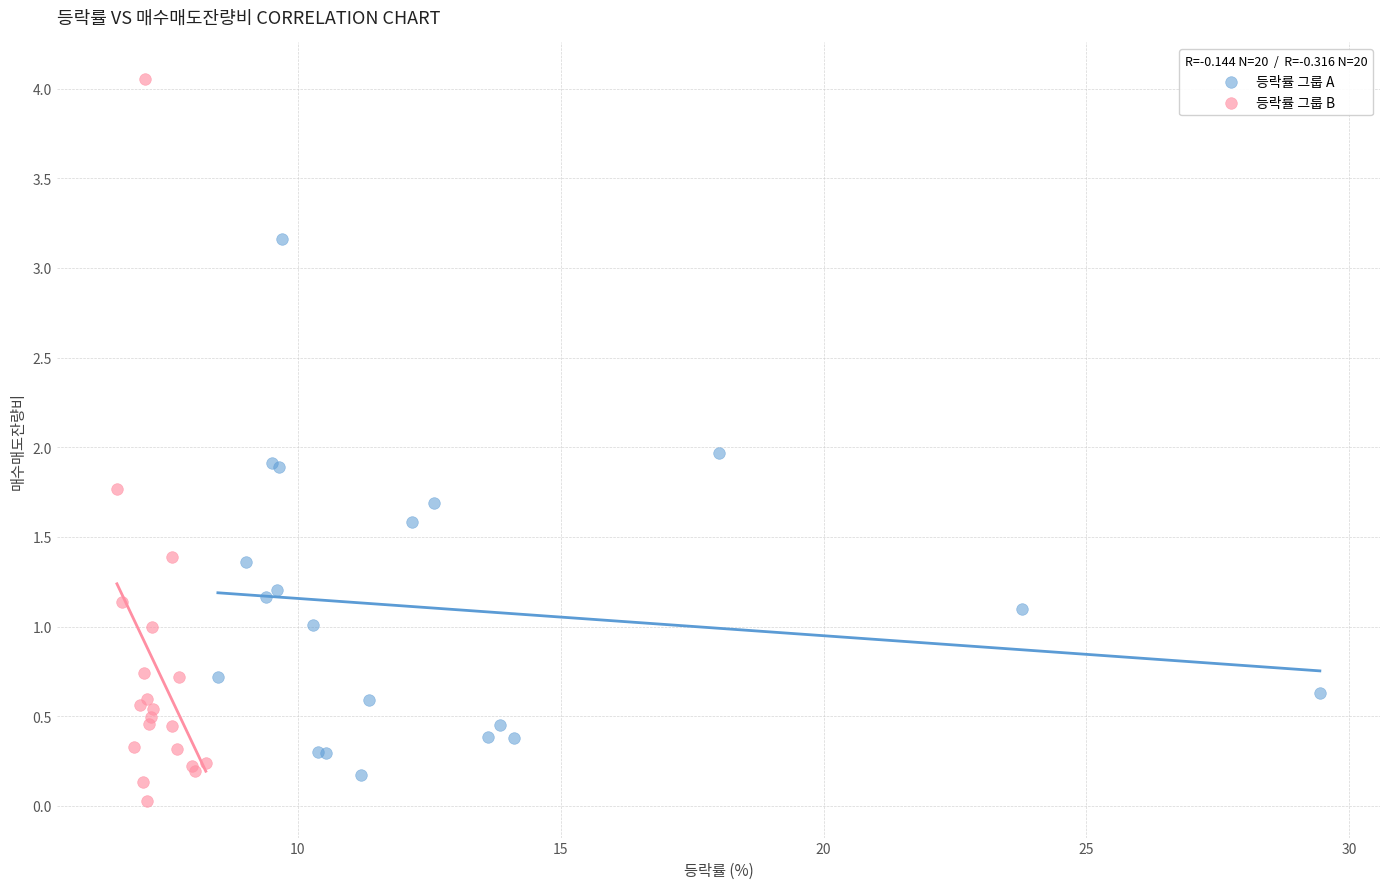

What are all the series names shown in the legend?

등락률 그룹 A, 등락률 그룹 B